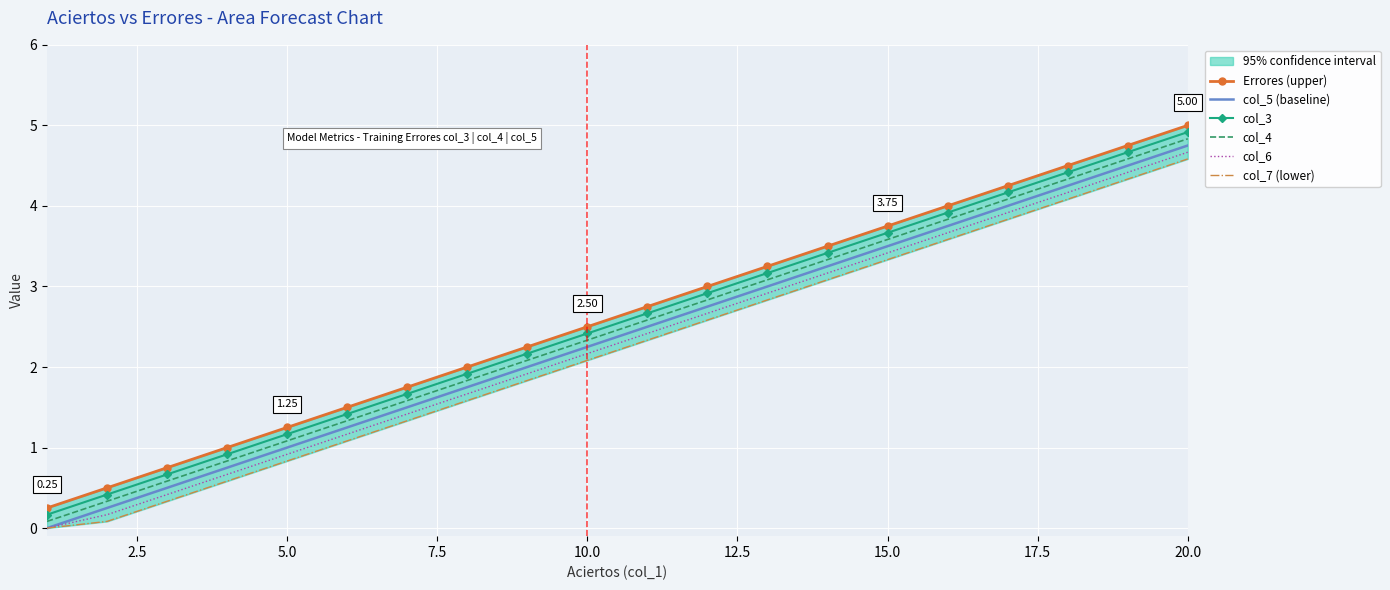

How many data points in col_4 are above 2?

12